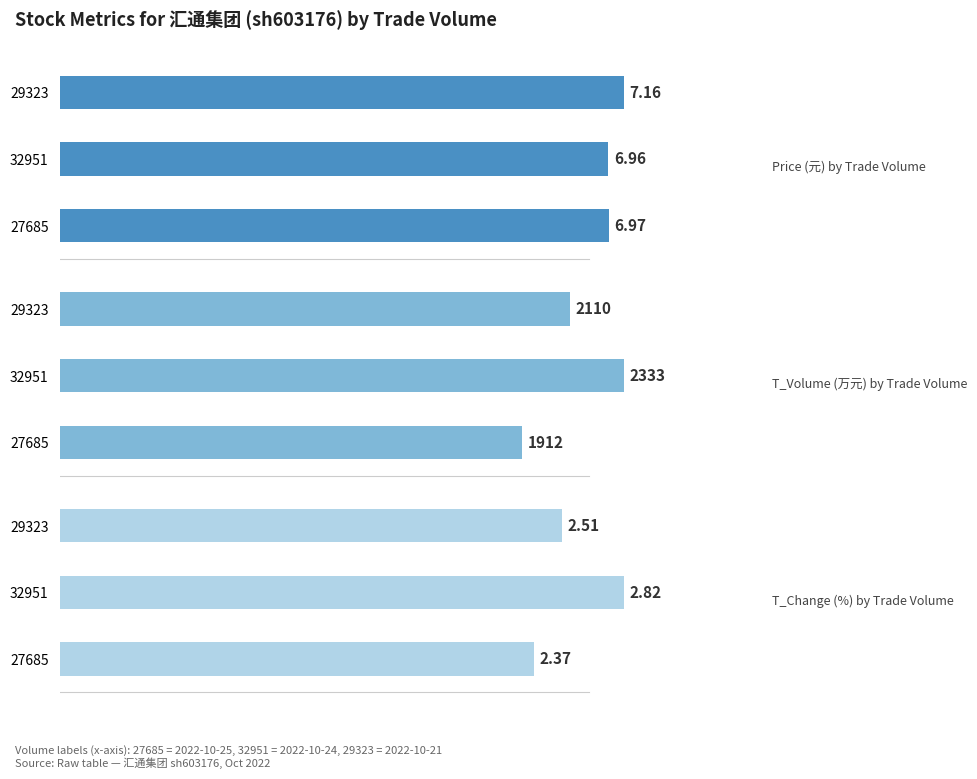

Does the chart contain any negative values?

No